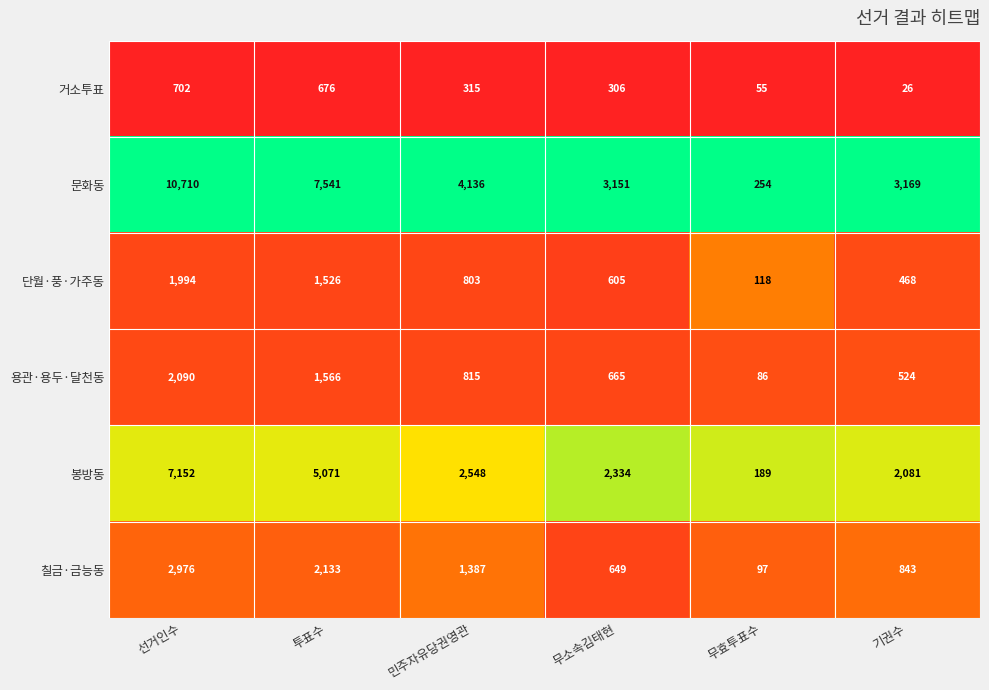

What is the difference between the second highest and second lowest values in the 거소투표 series?

621